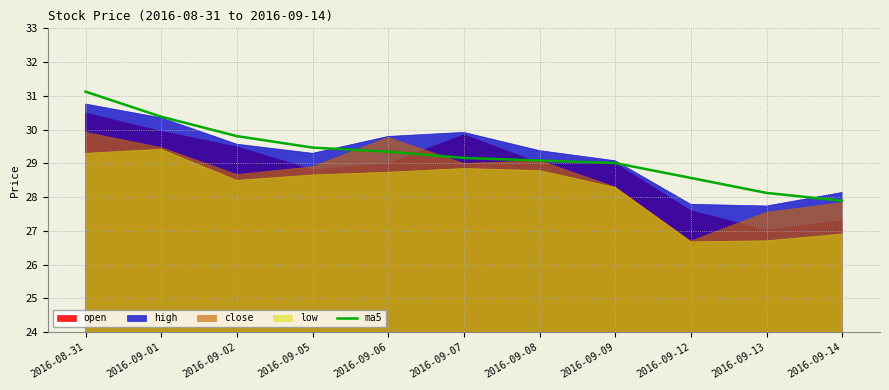

Which has a higher value, 2016-08-31 or 2016-09-09?

2016-08-31